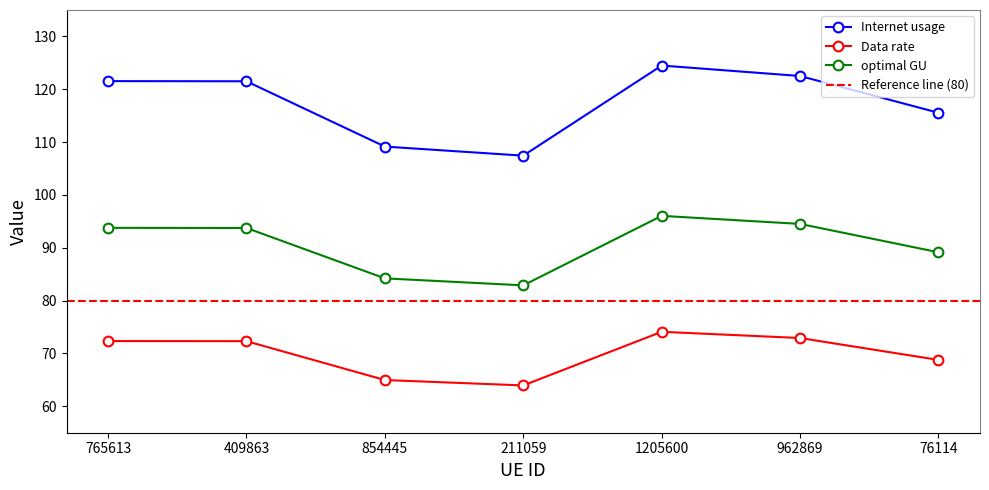

At which category does the chart reach its minimum across all series?

211059